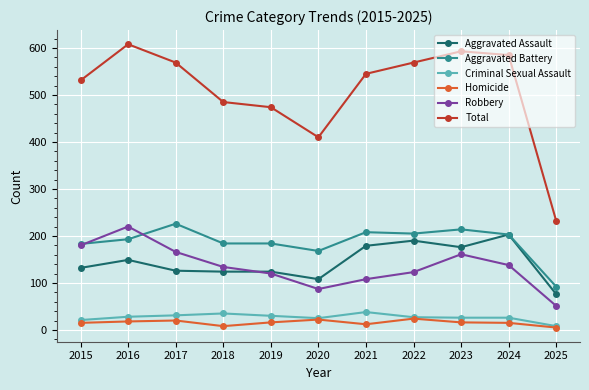

What is the maximum value for Criminal Sexual Assault?

38